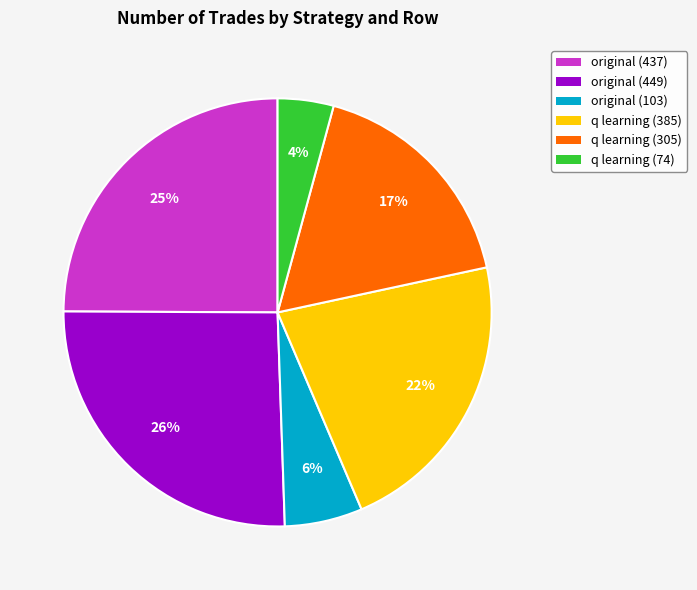

Which slice is the largest?

original (449)